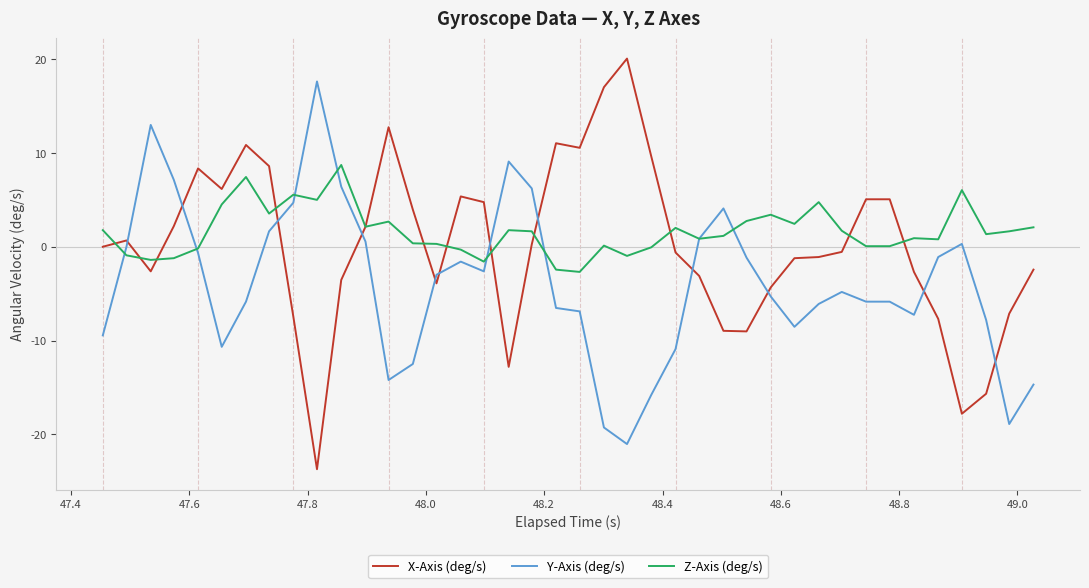

Which series has the largest range (max minus min)?

X-Axis (deg/s)